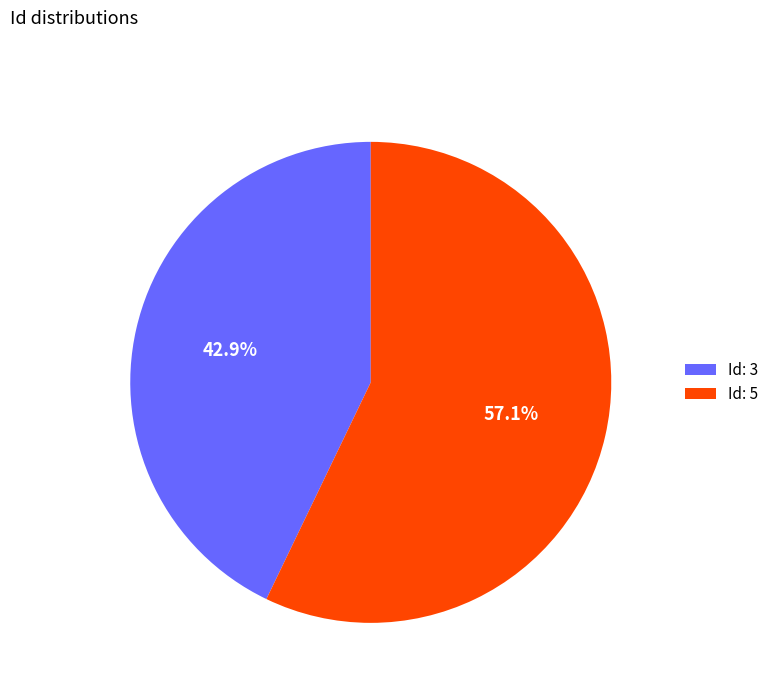

To the nearest percent, what is the average slice percentage?

50%